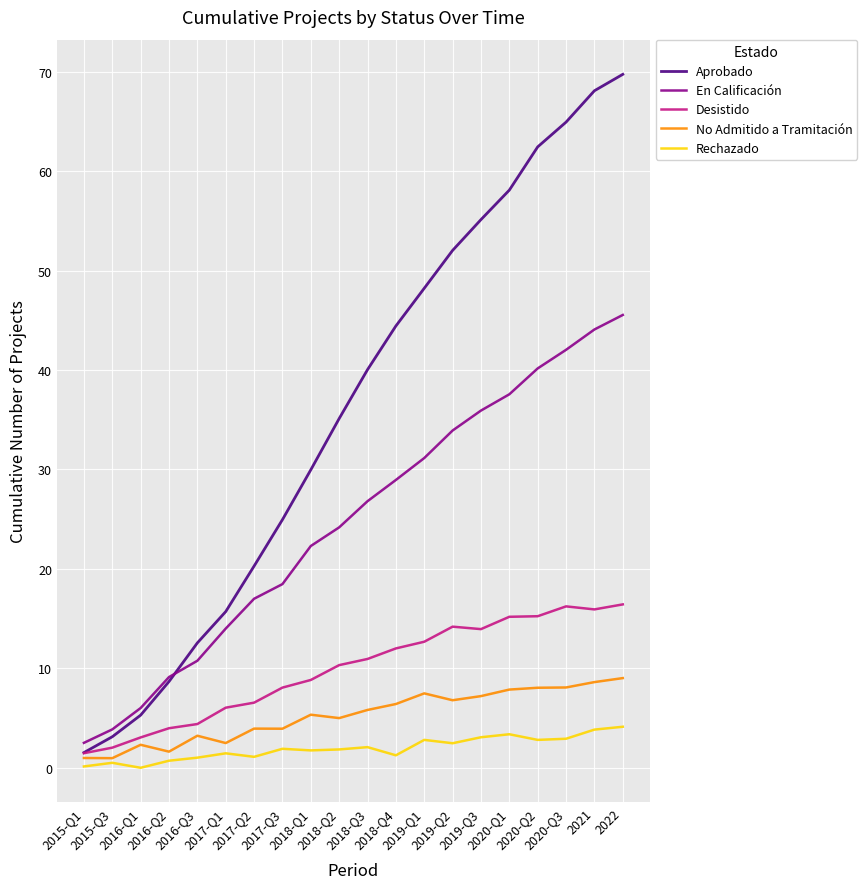

What position from the left is 2016-Q2?

4